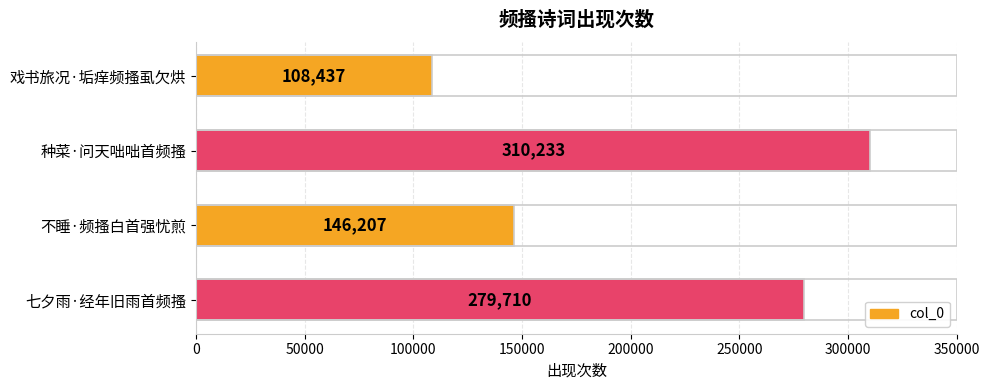

What is the average value?

211147